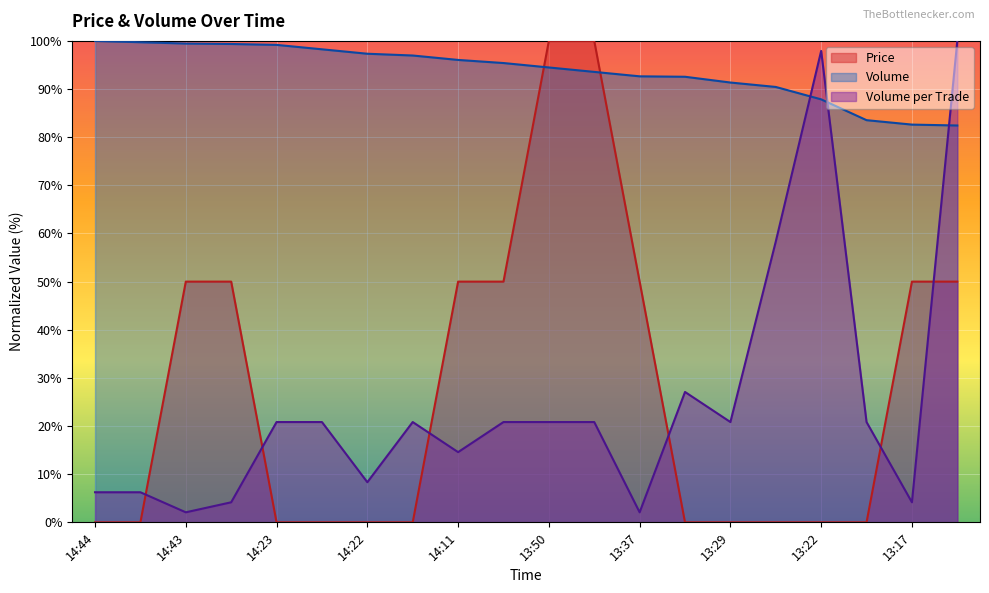

True or false: Price has a value of 100.0 at 13:50.

True